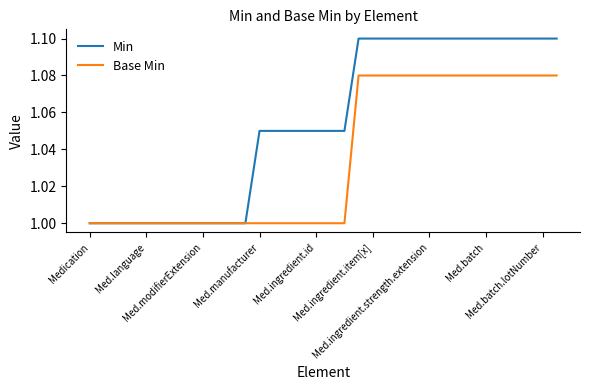

What is the smallest value displayed?

1.0